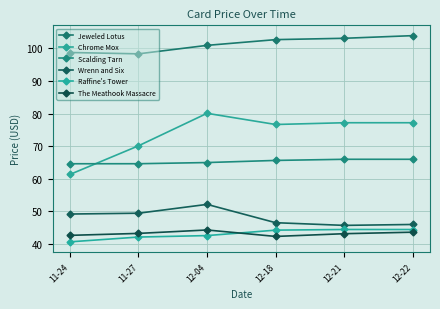

Which series has the widest spread of values?

Chrome Mox